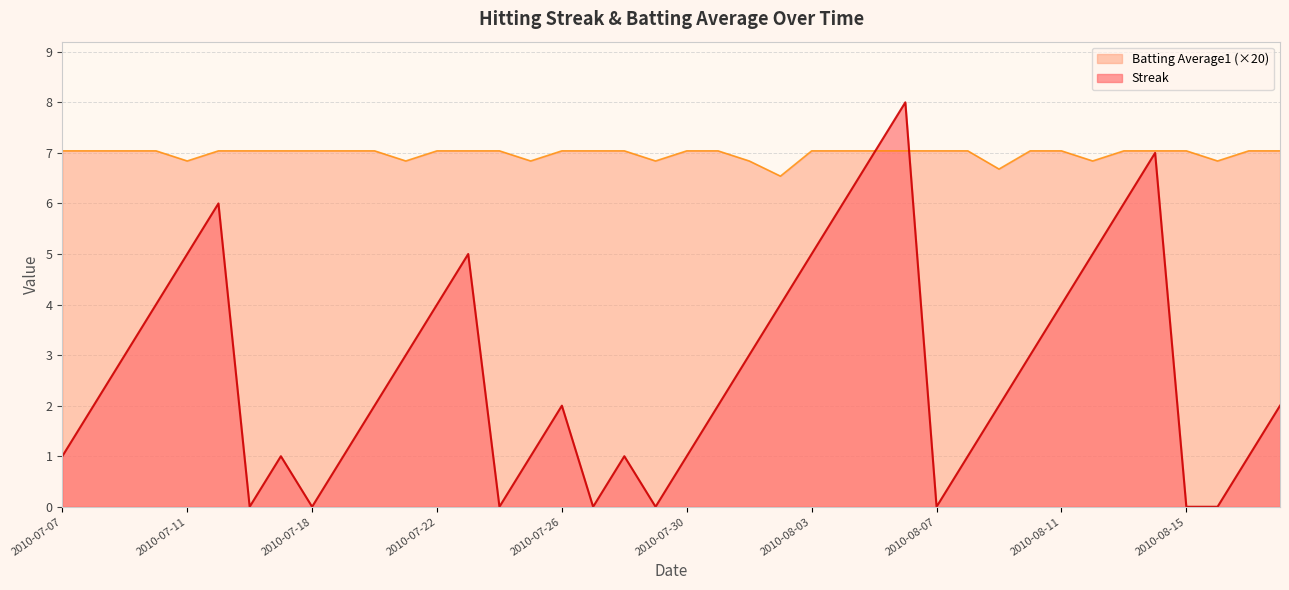

How many times do Batting Average1 and Streak cross each other?

2